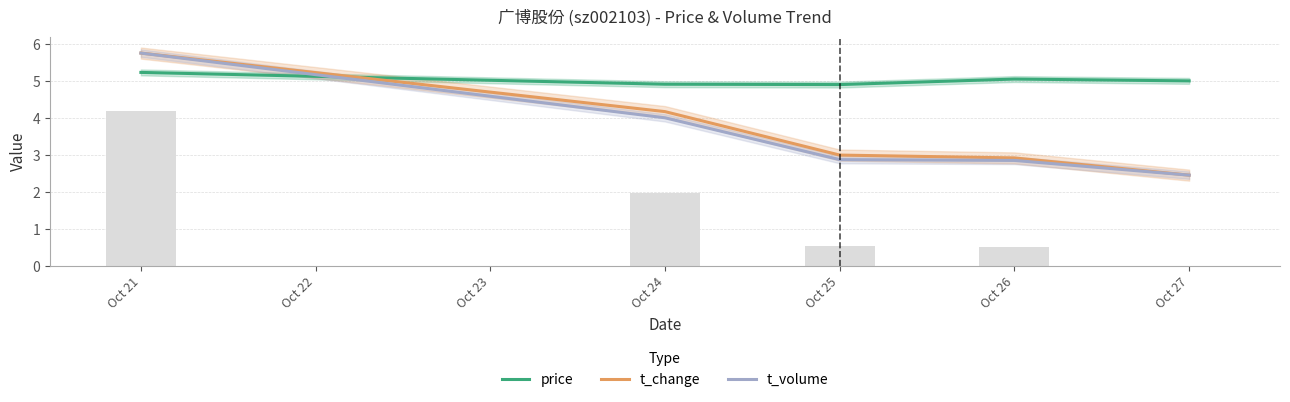

What is the difference between the t_volume values at Oct 25 and Oct 27?

0.4